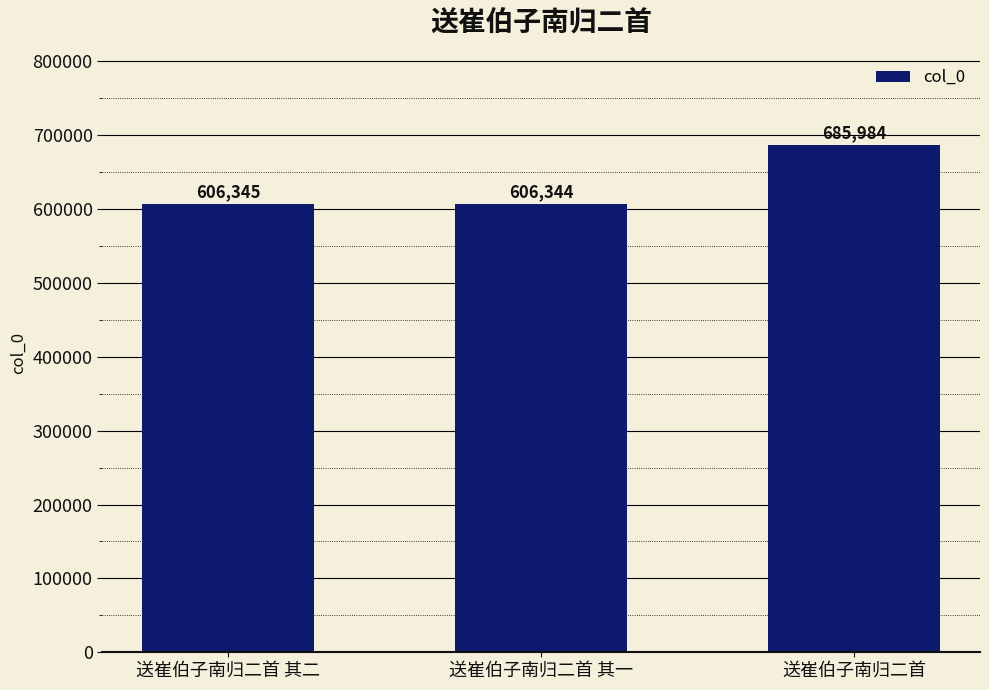

What position from the right is 送崔伯子南归二首 其二?

3